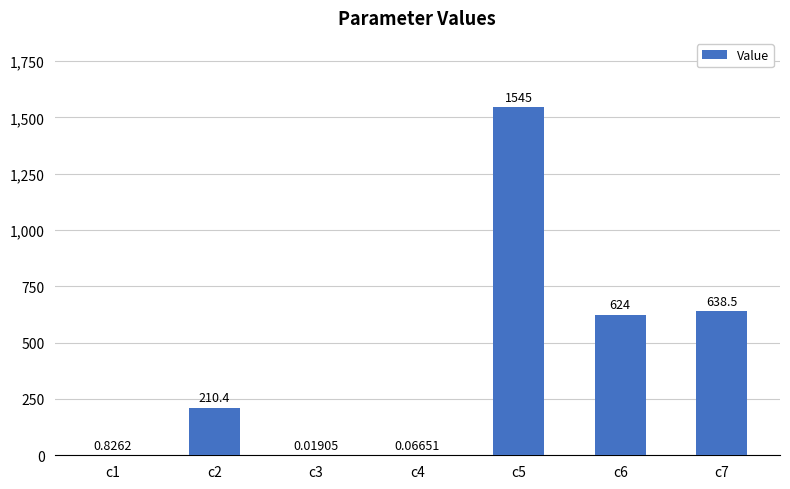

Which has a higher value, c6 or c7?

c7